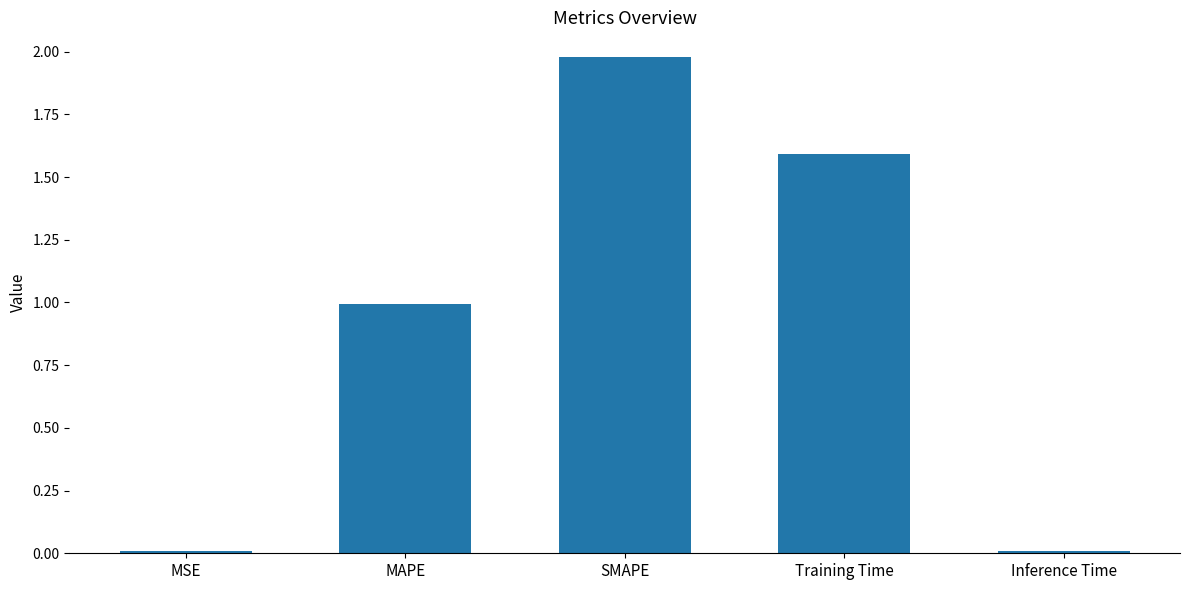

How many categories are shown in the chart?

5